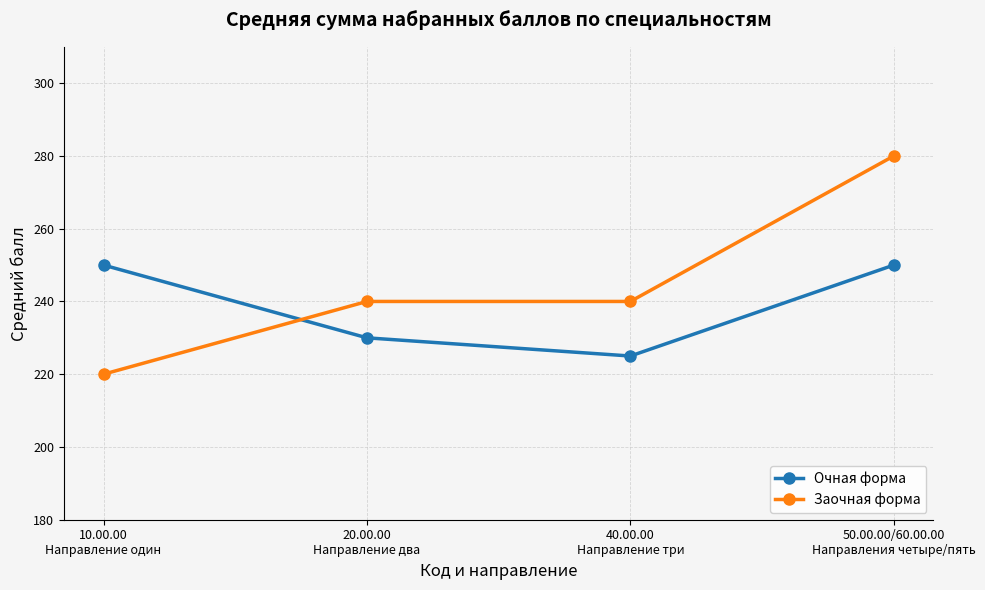

Is it true that Заочная форма equals 280 at 50.00.00/60.00.00
Направления четыре/пять?

True